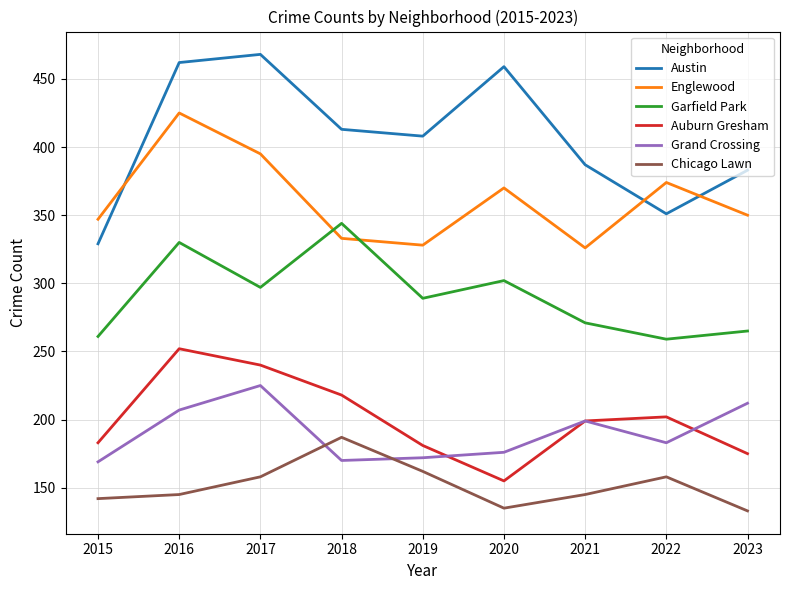

Which series has the widest spread of values?

Austin